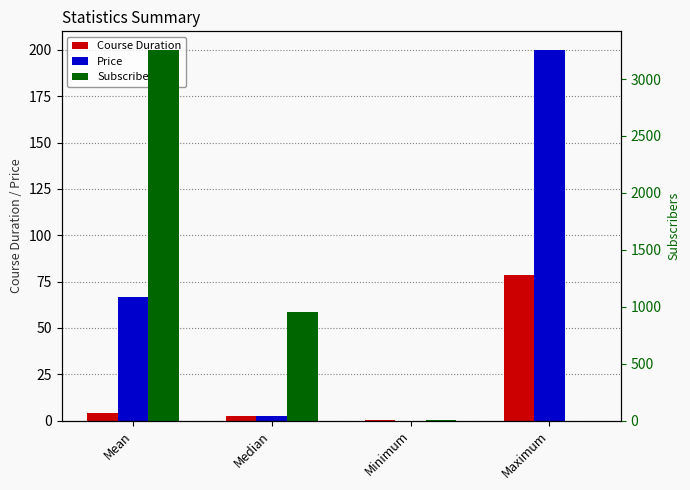

At which category does the chart reach its minimum across all series?

Minimum